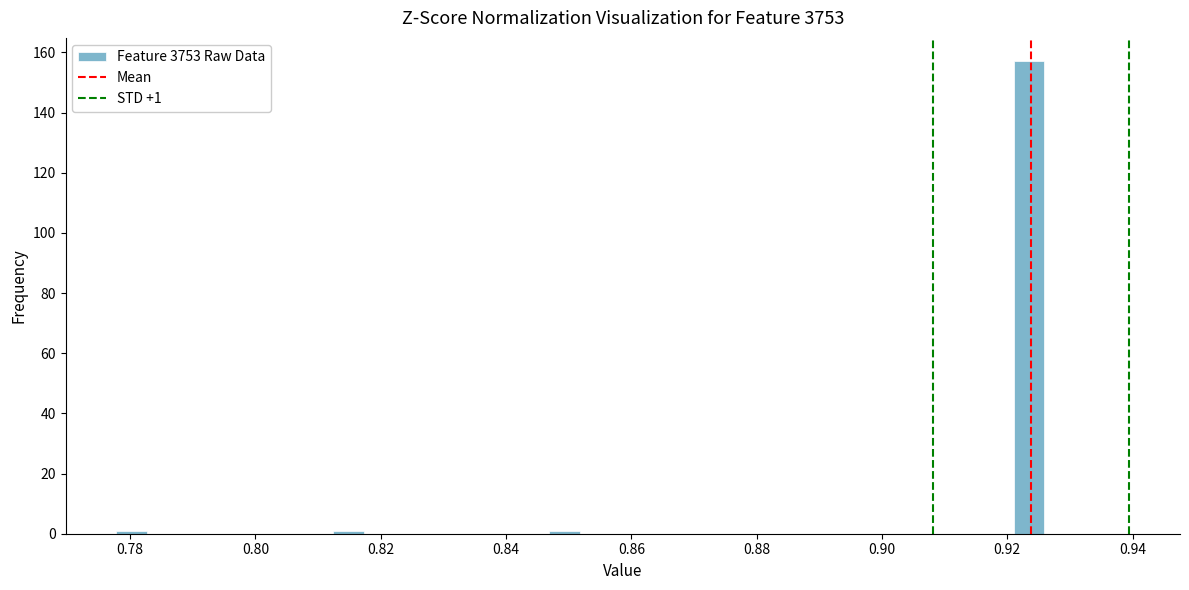

Read against the x-axis, roughly where is the centre of the tallest bar?

0.924